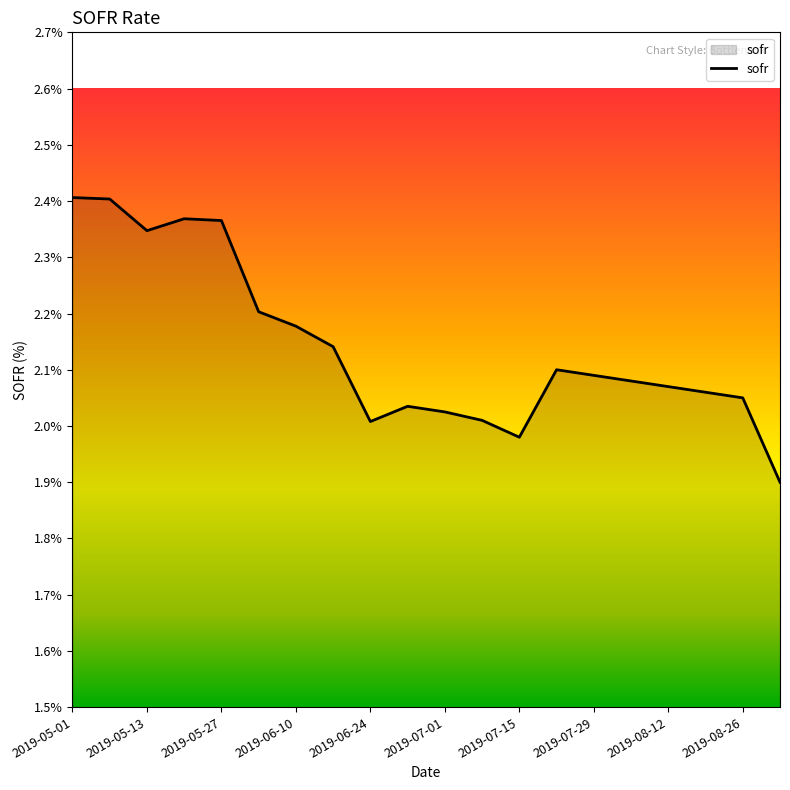

What is the minimum value shown in the chart?

1.9